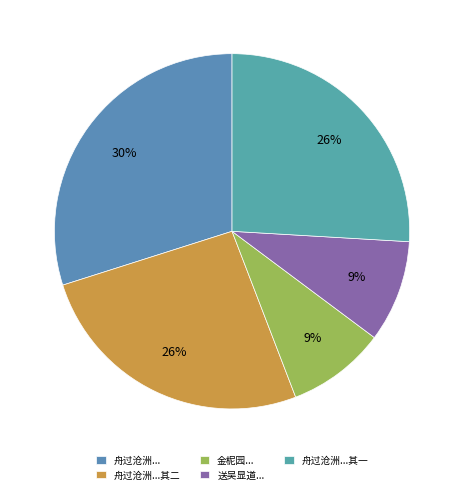

Count the number of slices in the pie.

5